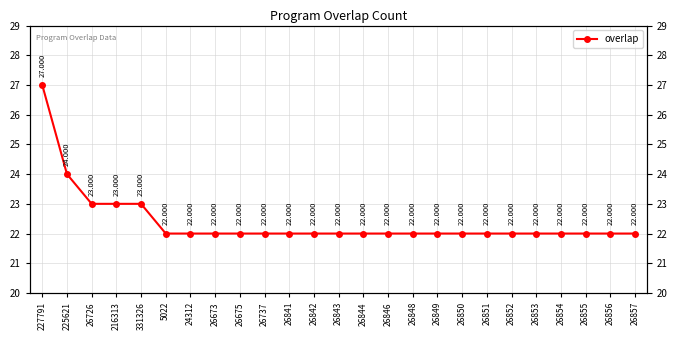

Which has a higher value, 225621 or 331326?

225621